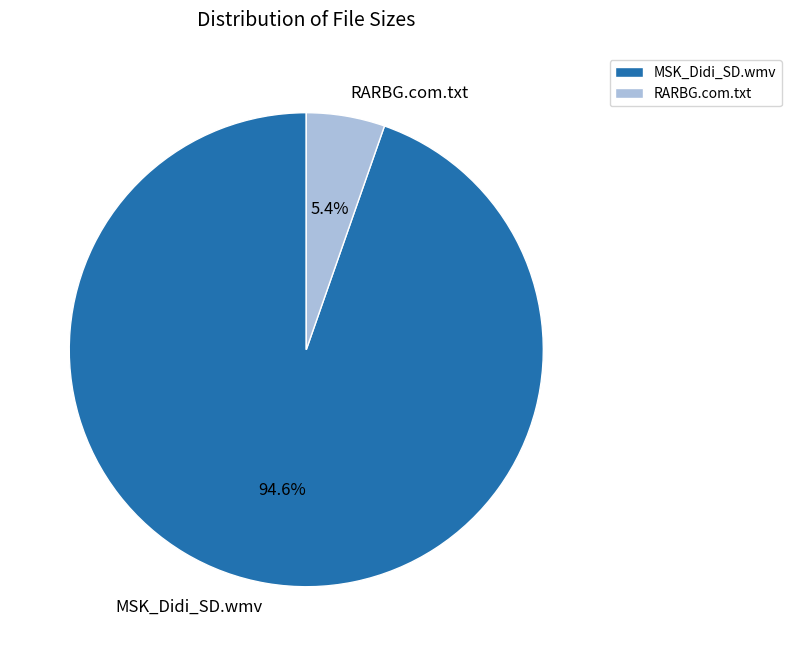

To the nearest percent, what portion does MSK_Didi_SD.wmv represent?

95%